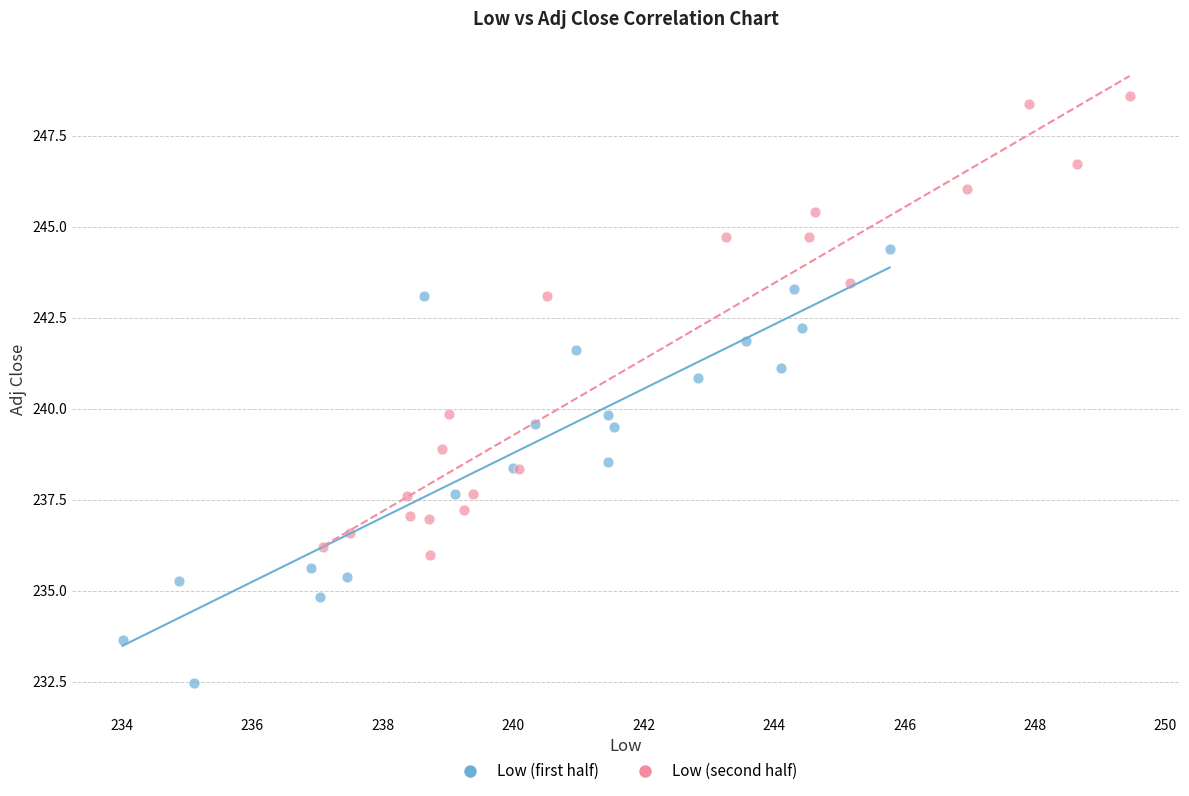

Which series has the largest Y range (max minus min)?

Low (second half)